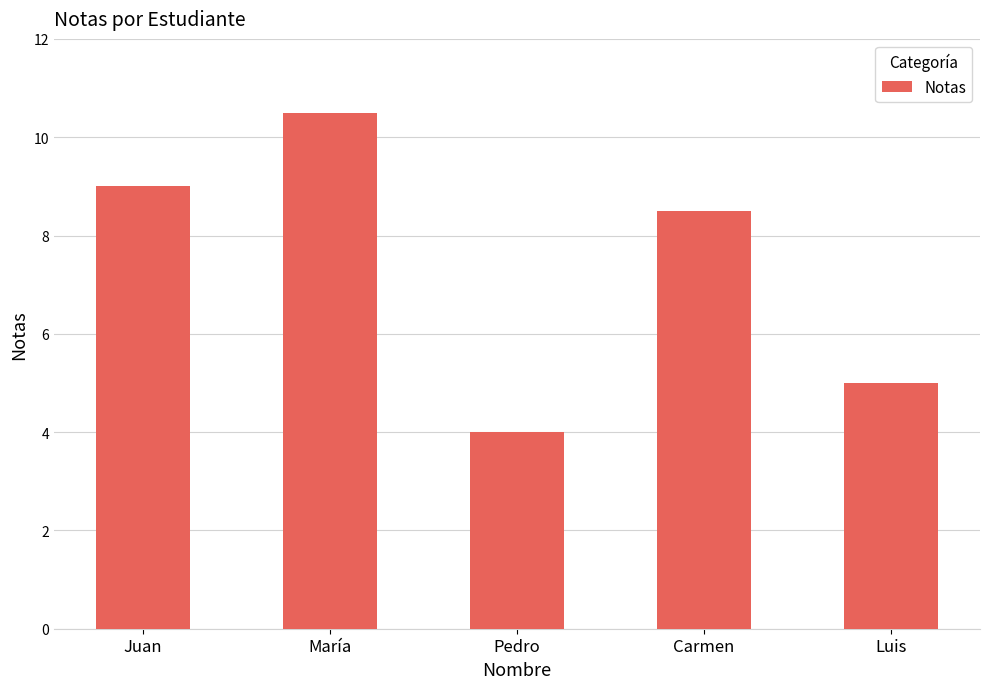

What is the difference between the maximum and minimum values?

6.5